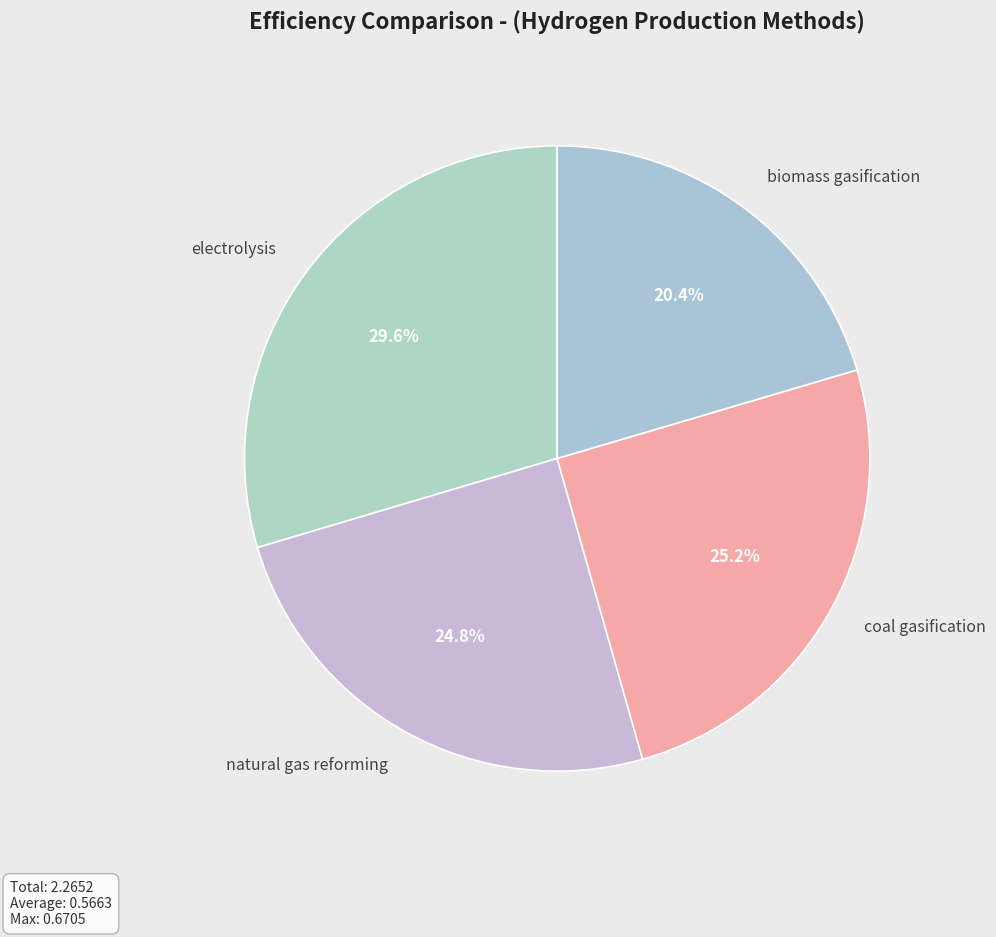

Rank the categories by value from highest to lowest.

electrolysis, coal gasification, natural gas reforming, biomass gasification